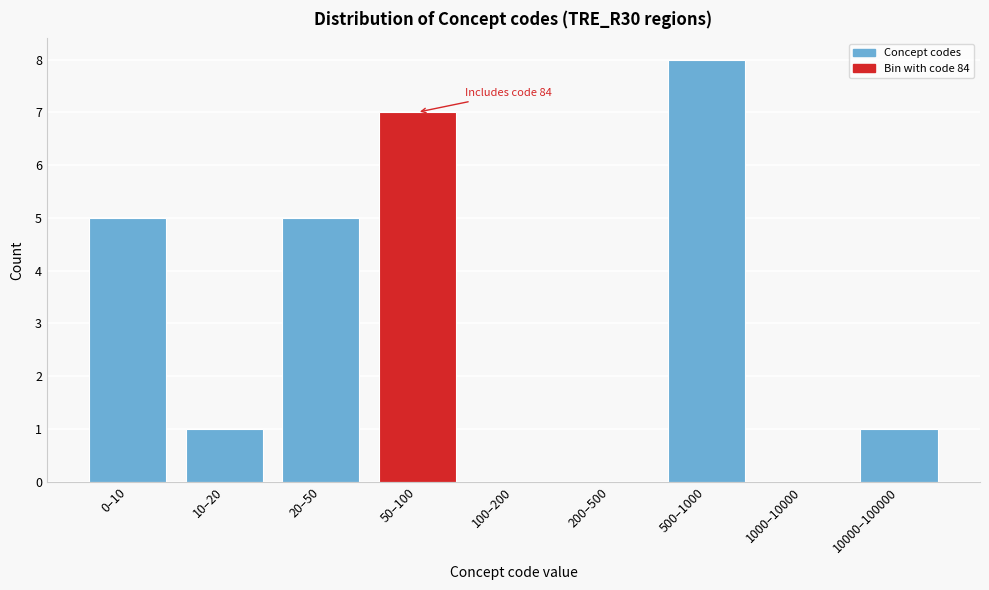

Reading left to right, transcribe all the data shown in this chart.

0–10=5	10–20=1	20–50=5	50–100=7	100–200=0	200–500=0	500–1000=8	1000–10000=0	10000–100000=1